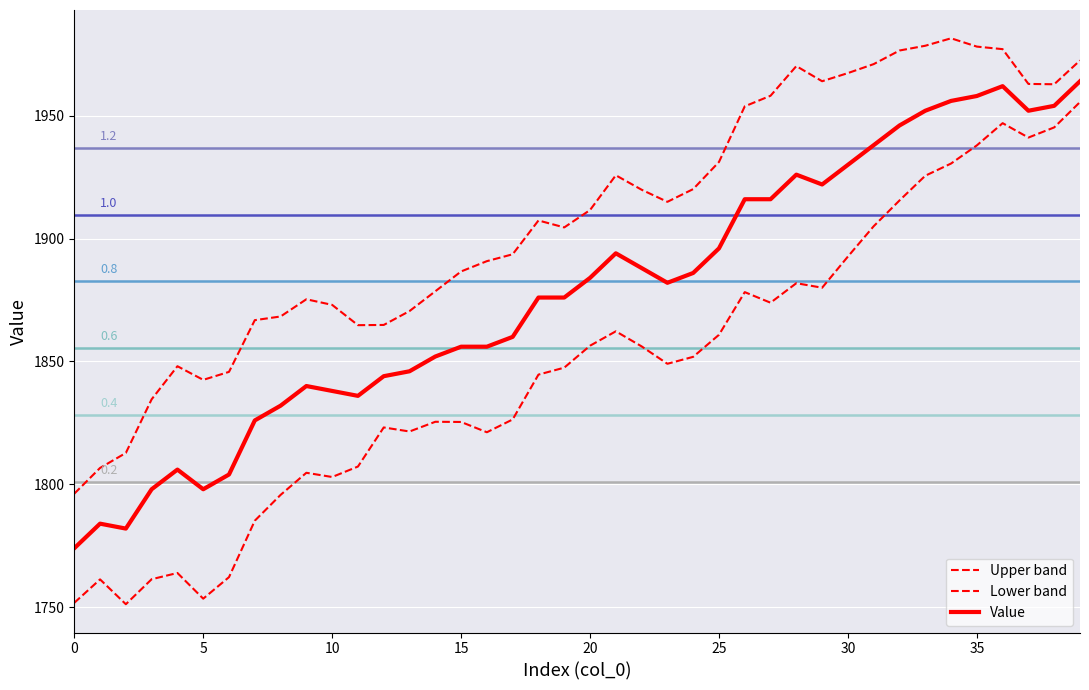

How many lines are shown in the chart?

3